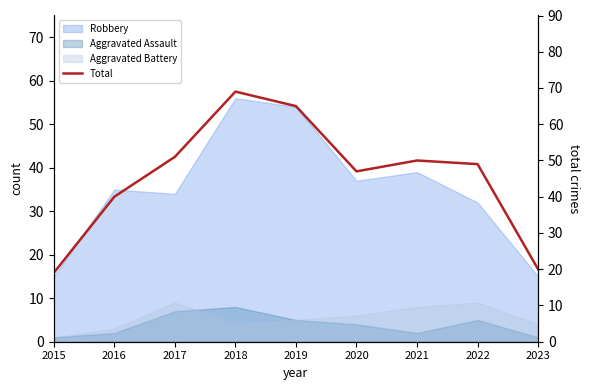

Reading right to left, what are all the values shown in this chart?

2023=20	2022=49	2021=50	2020=47	2019=65	2018=69	2017=51	2016=40	2015=19